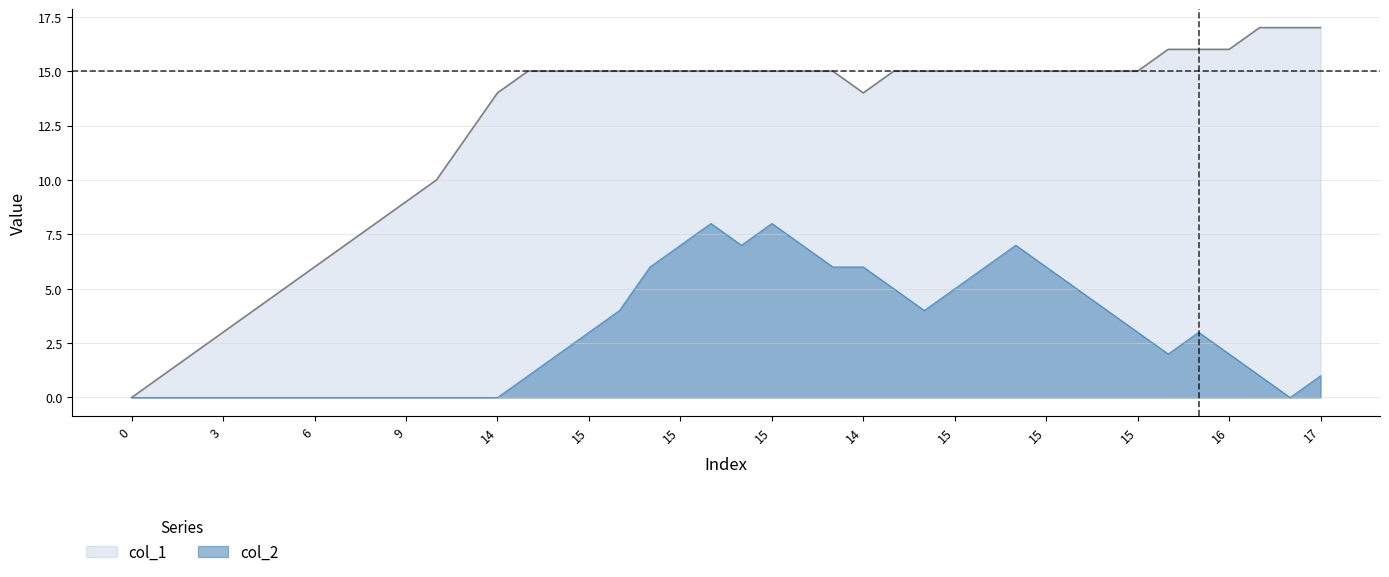

True or false: col_1 and col_2 intersect in this chart.

False